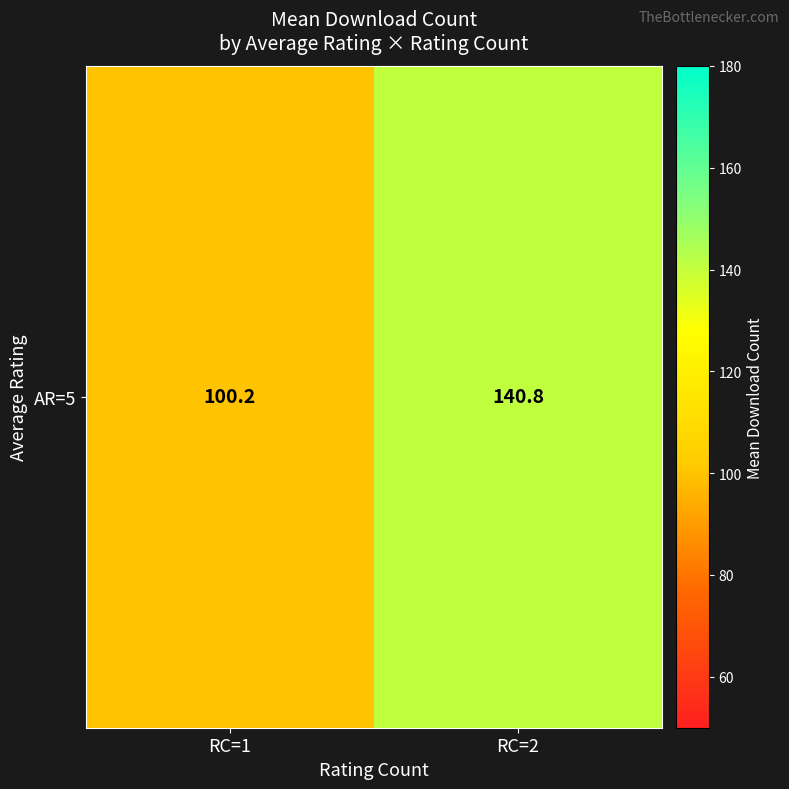

Is it true that the value at RC=1 is 100.2?

True